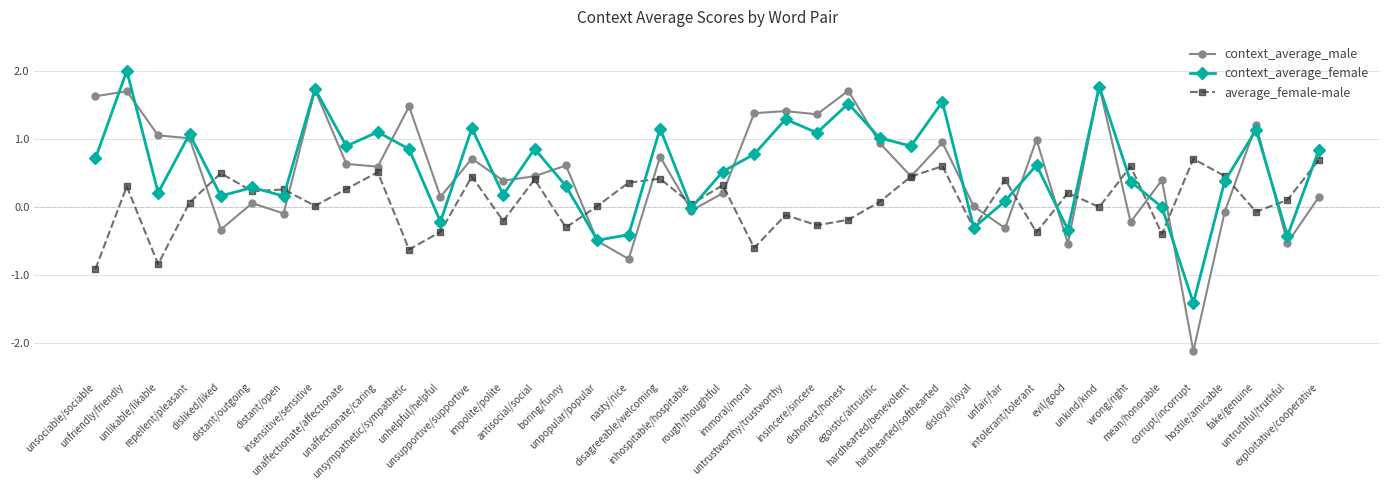

Read the average_female-male value at rough/thoughtful.

0.3